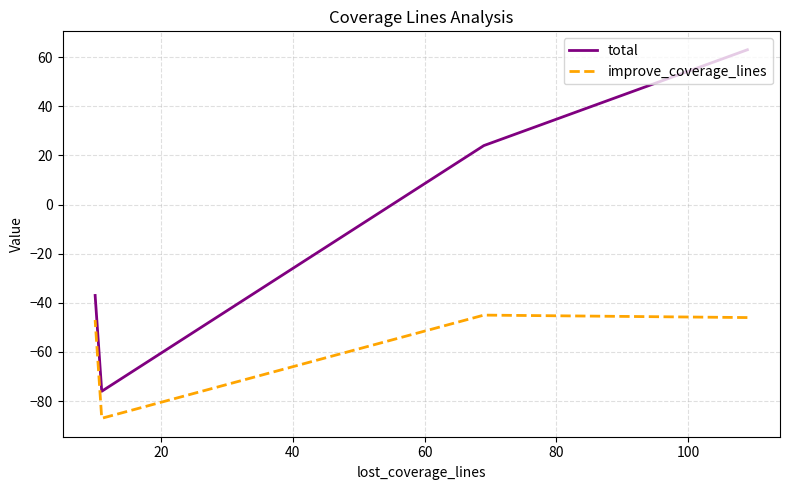

Which series has the largest total across all categories?

total